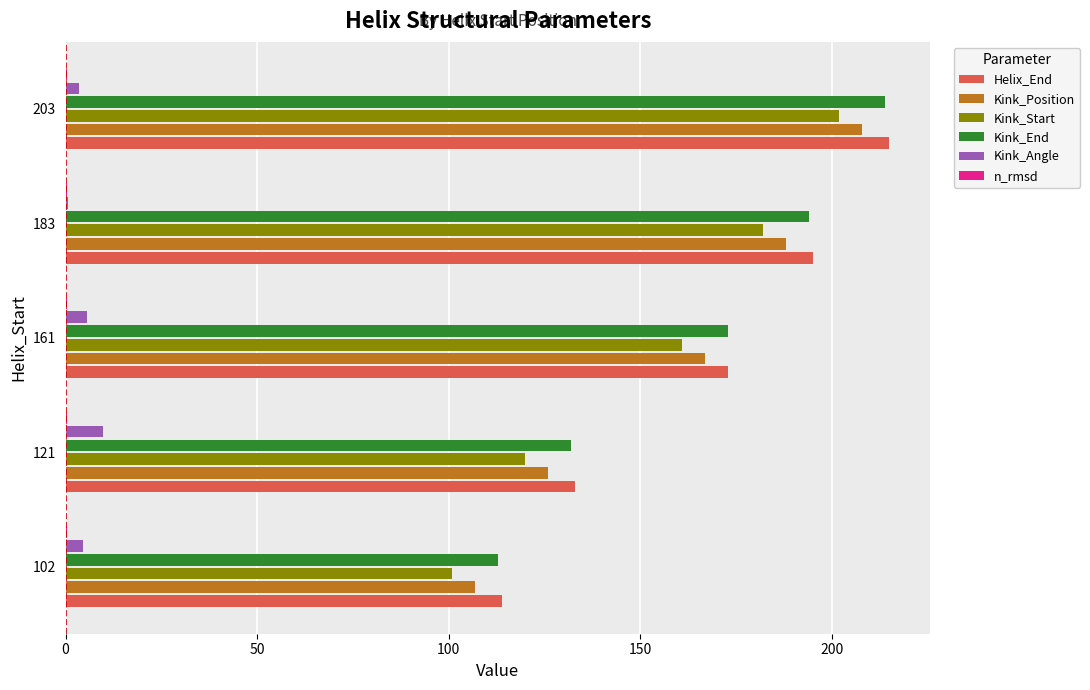

What is the maximum value shown in the chart?

215.0